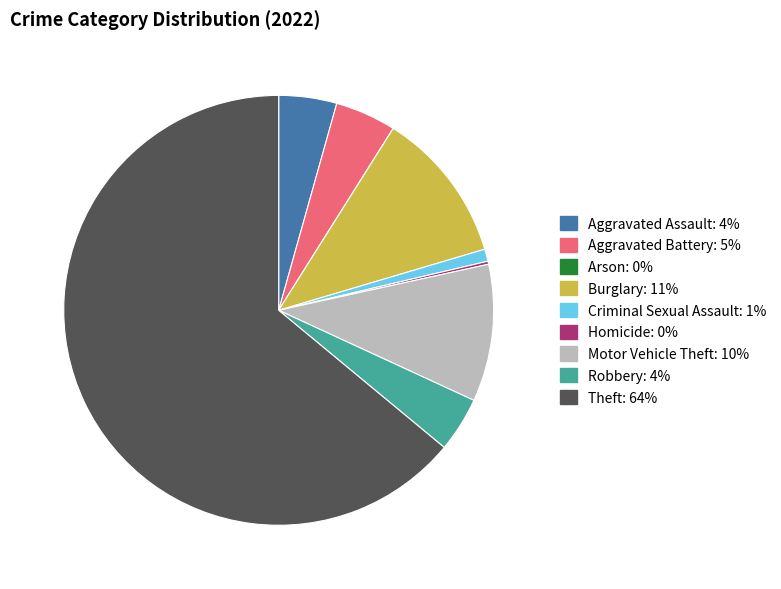

Combined, do Motor Vehicle Theft and Robbery account for over 50%?

No